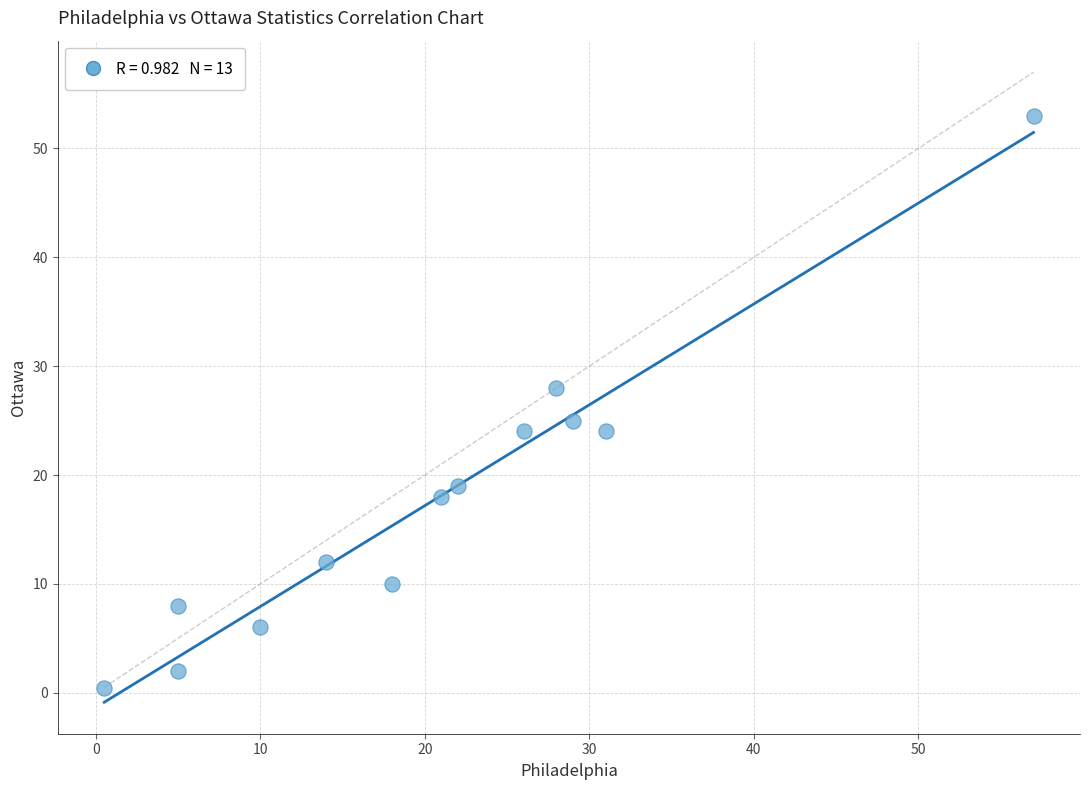

What Y value in the scatter plot is closest to 26?

25.0